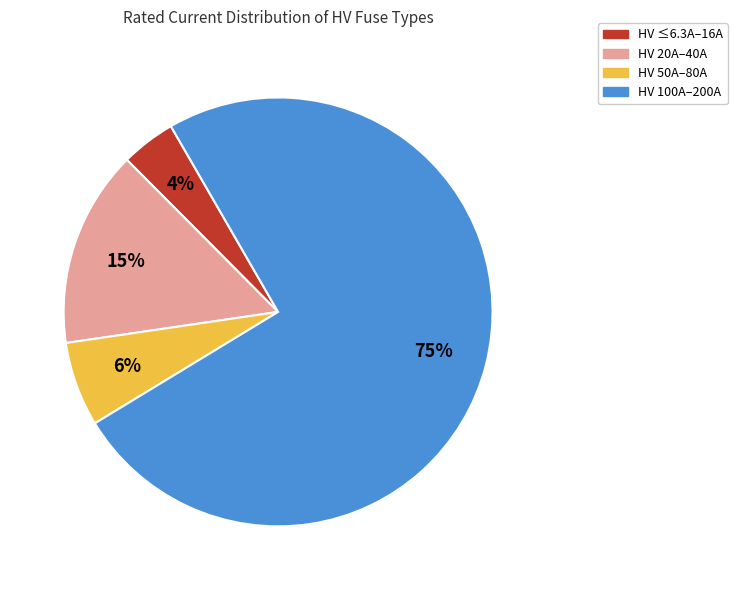

Does any single category account for the majority?

Yes